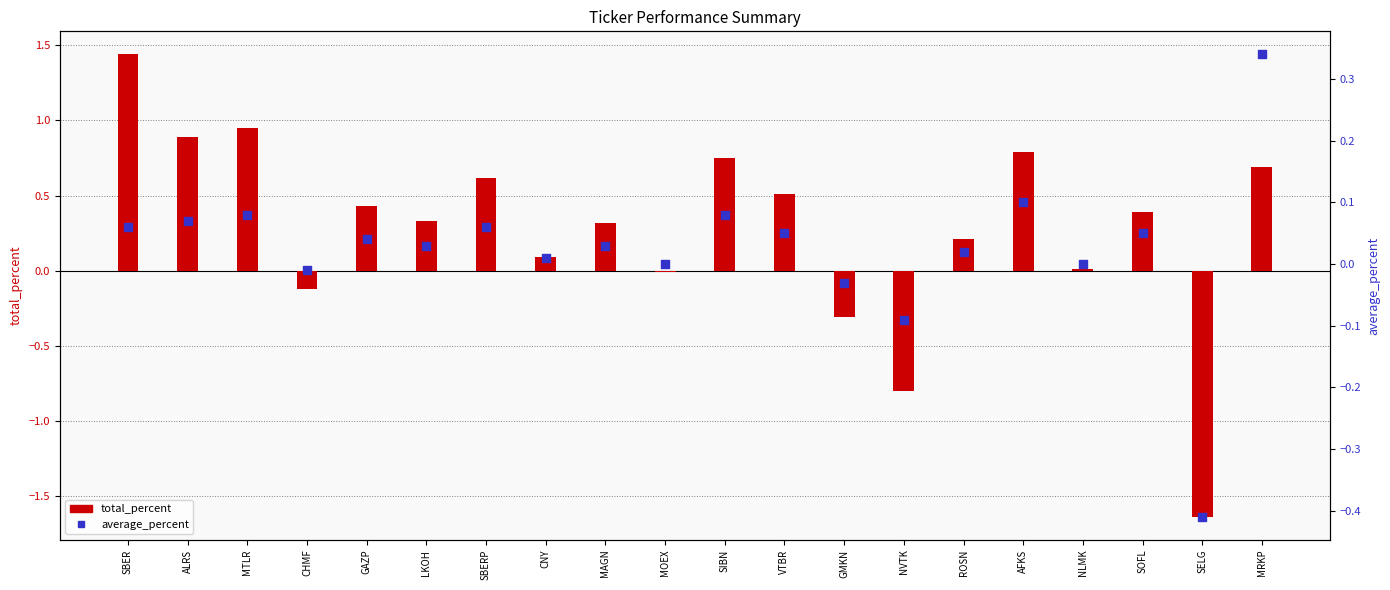

What are all the series names shown in the legend?

total_percent, average_percent